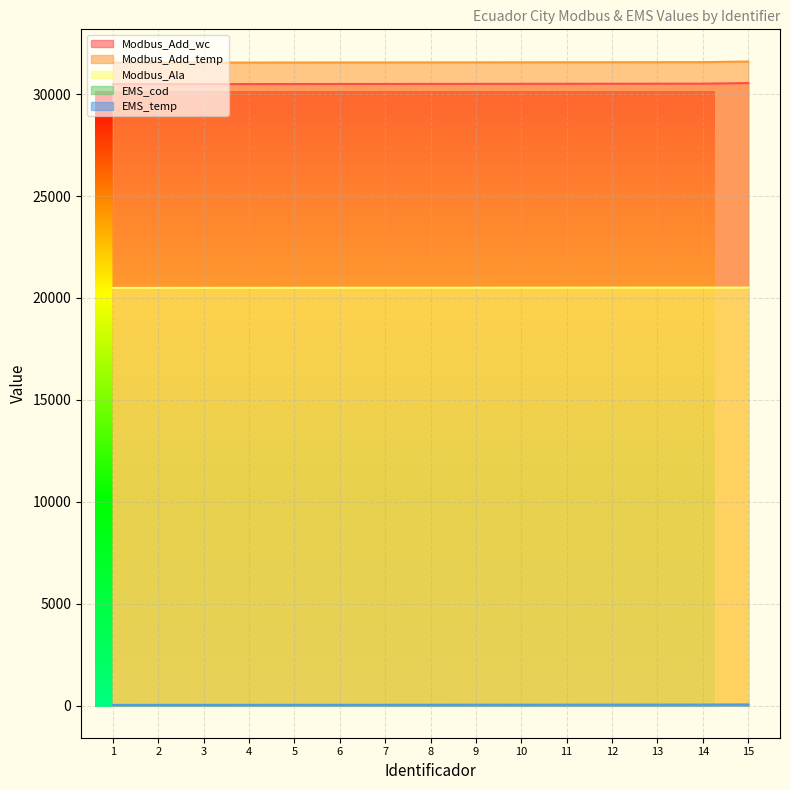

Between 3 and 14, which series saw the biggest shift?

Modbus_Add_wc